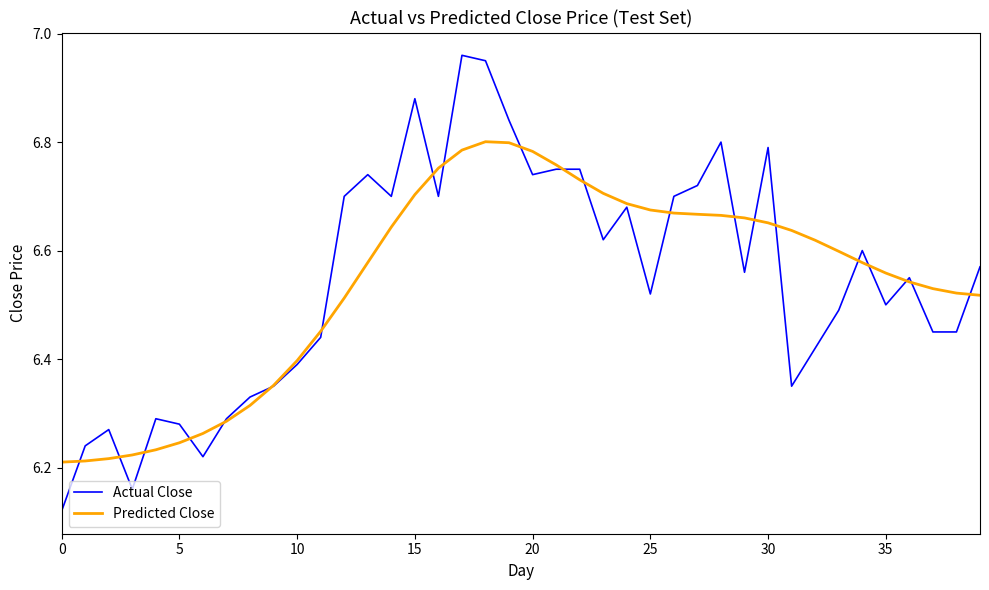

Rank the series by their maximum value, from lowest to highest.

Predicted Close, Actual Close